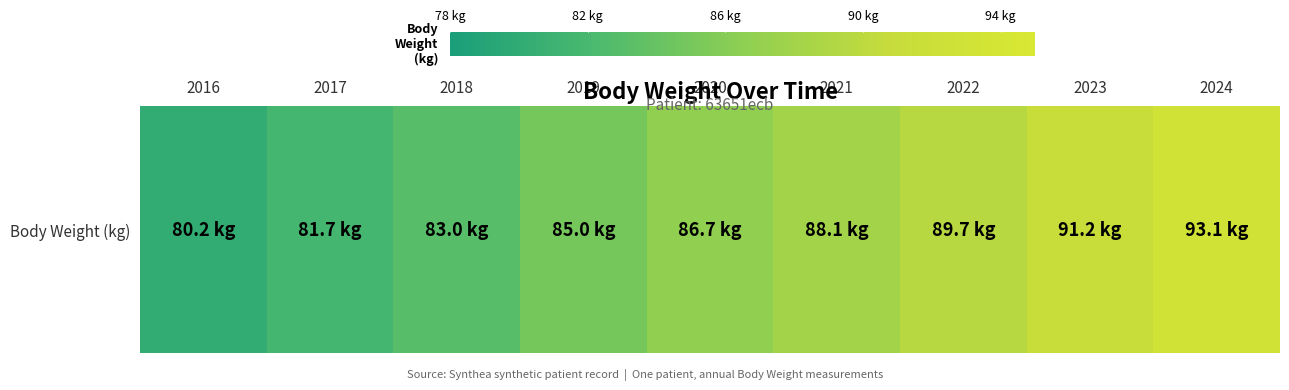

Which label corresponds to the largest value in the chart?

2024